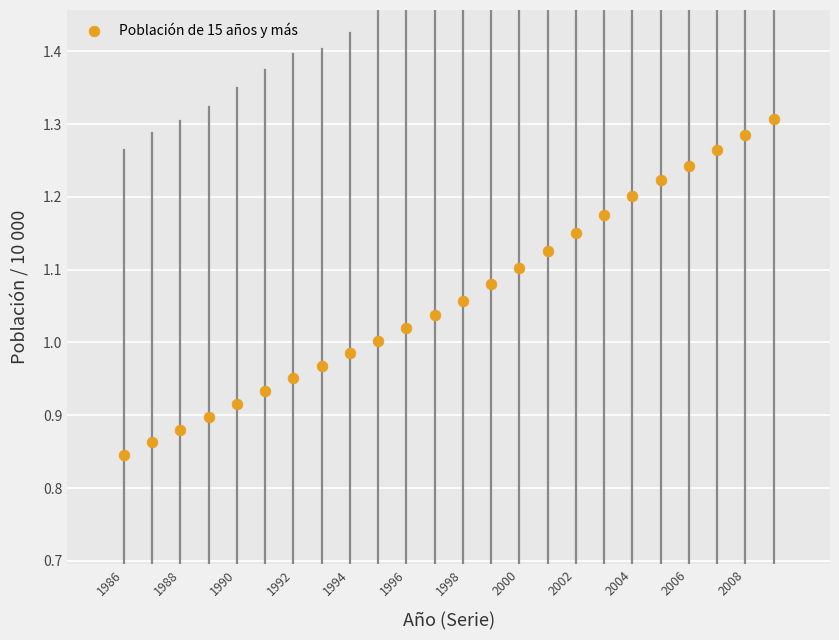

What is the range of Y values (max minus min)?

0.5